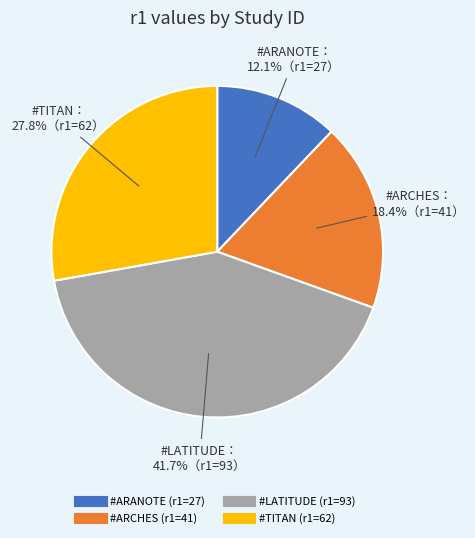

To the nearest percent, what portion does #ARCHES represent?

18%